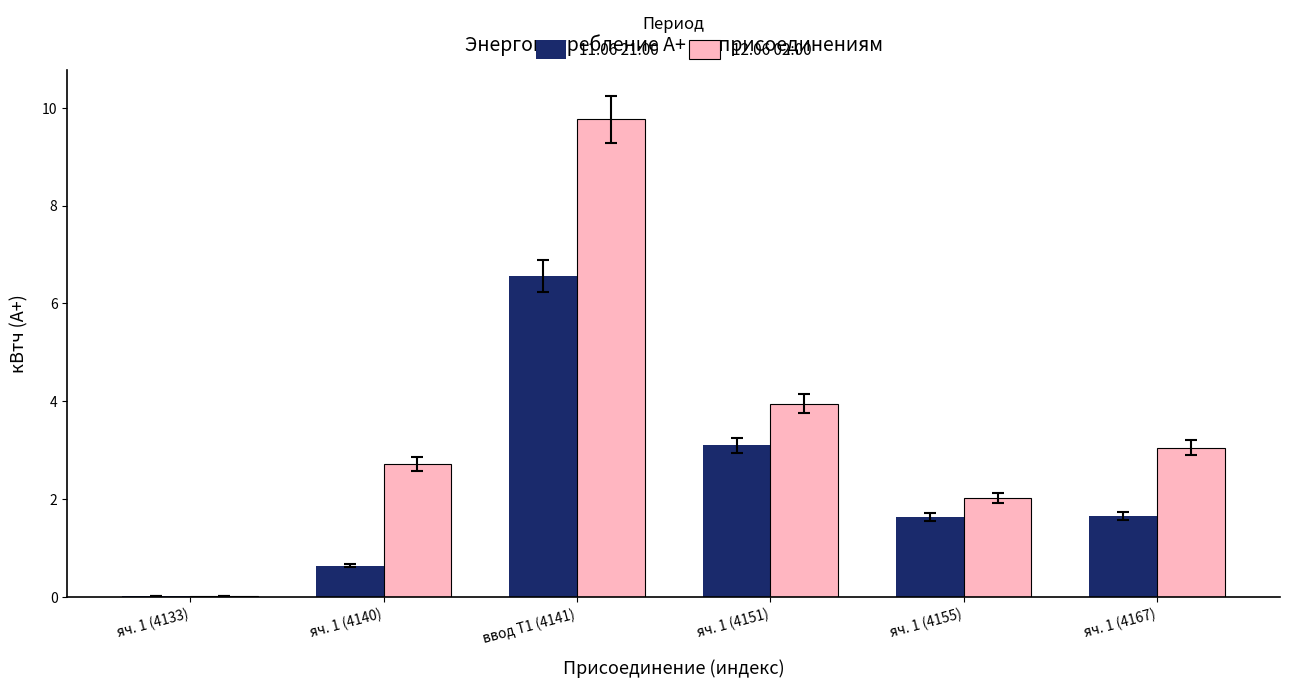

What are all the series names shown in the legend?

11.06 21:00, 12.06 02:00